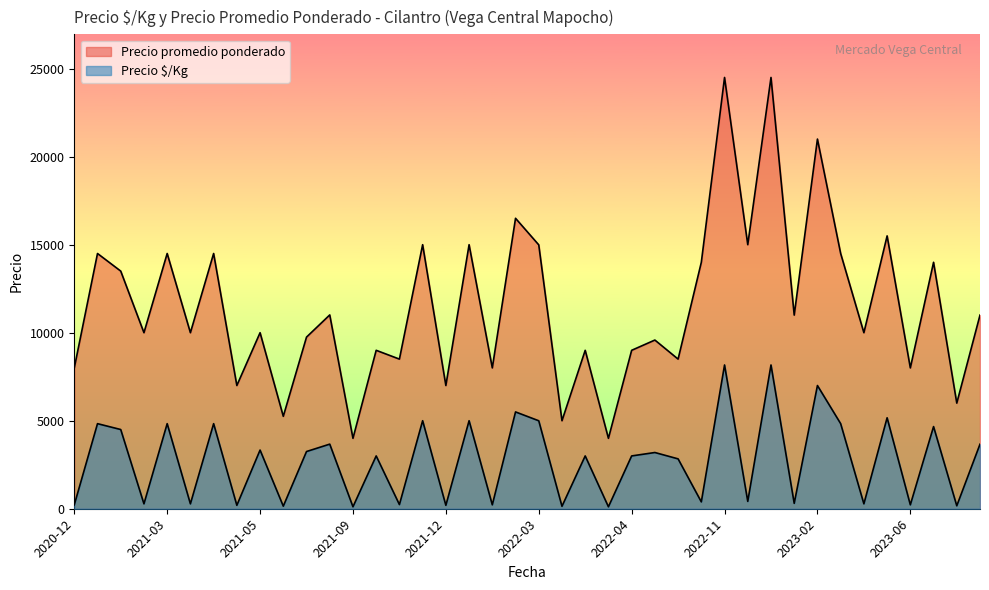

What is the greatest value displayed?

24500